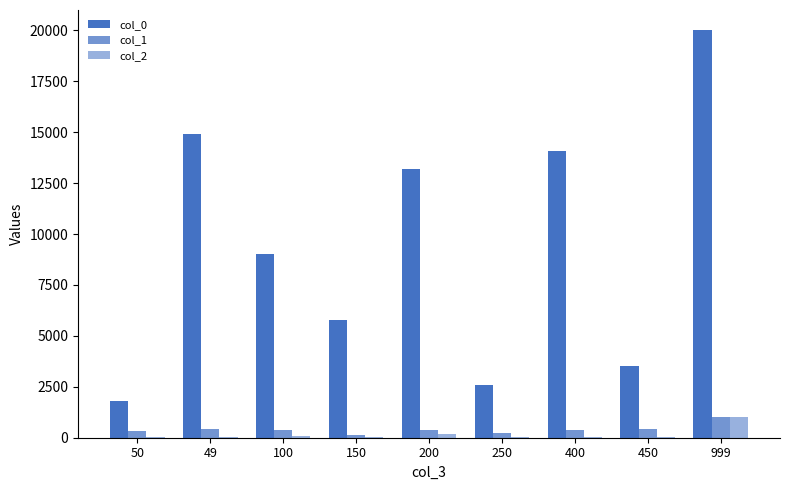

The col_0 series shows 20000 at 999. True or false?

True